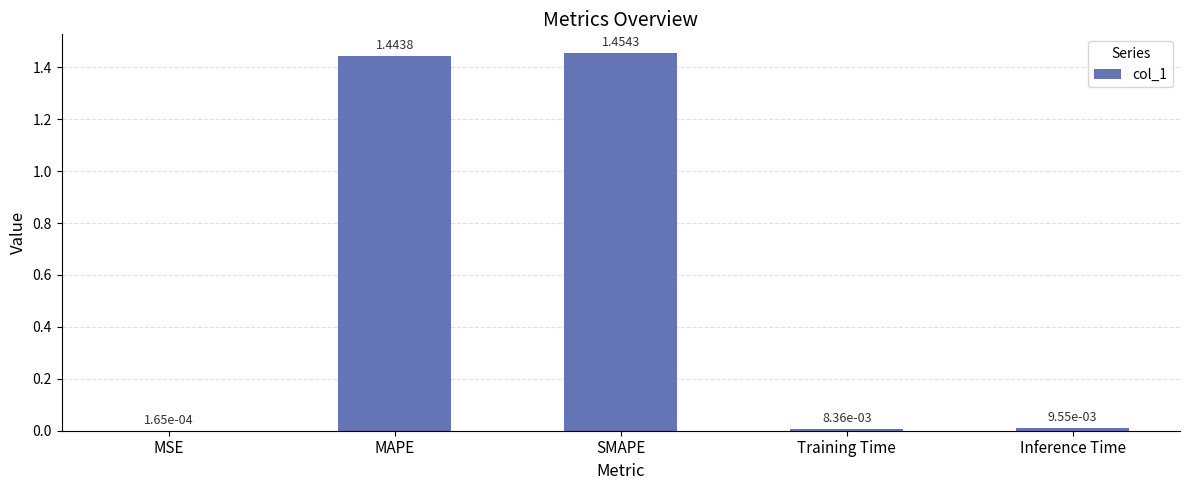

What is the sum of all values?

2.9